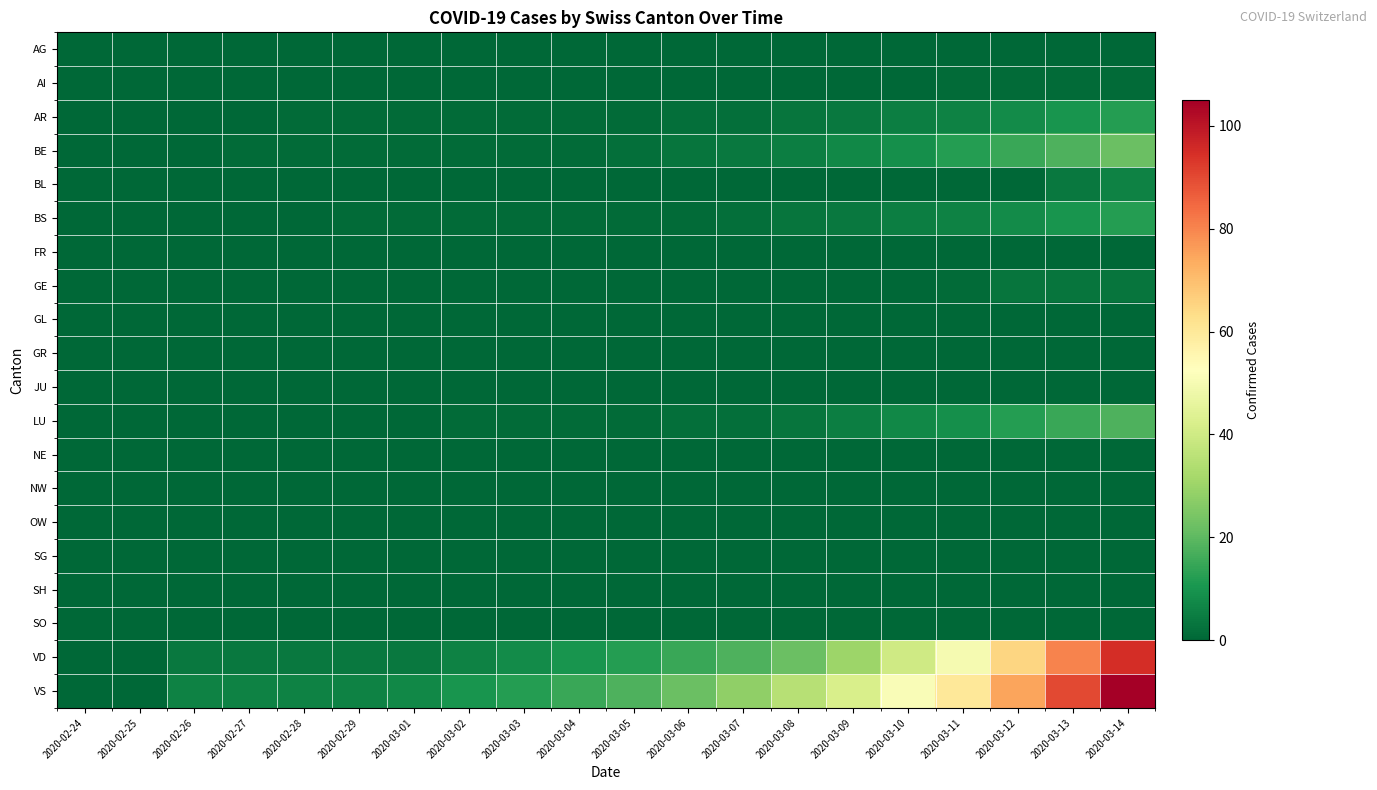

Reading right to left, list all the values displayed in this chart.

AG: 2020-03-14=0	2020-03-13=0	2020-03-12=0	2020-03-11=0	2020-03-10=0	2020-03-09=0	2020-03-08=0	2020-03-07=0	2020-03-06=0	2020-03-05=0	2020-03-04=0	2020-03-03=0	2020-03-02=0	2020-03-01=0	2020-02-29=0	2020-02-28=0	2020-02-27=0	2020-02-26=0	2020-02-25=0	2020-02-24=0
AI: 2020-03-14=1	2020-03-13=1	2020-03-12=1	2020-03-11=1	2020-03-10=0	2020-03-09=0	2020-03-08=0	2020-03-07=0	2020-03-06=0	2020-03-05=0	2020-03-04=0	2020-03-03=0	2020-03-02=0	2020-03-01=0	2020-02-29=0	2020-02-28=0	2020-02-27=0	2020-02-26=0	2020-02-25=0	2020-02-24=0
AR: 2020-03-14=12	2020-03-13=10	2020-03-12=8	2020-03-11=6	2020-03-10=5	2020-03-09=4	2020-03-08=3	2020-03-07=2	2020-03-06=2	2020-03-05=1	2020-03-04=1	2020-03-03=1	2020-03-02=1	2020-03-01=1	2020-02-29=1	2020-02-28=1	2020-02-27=0	2020-02-26=0	2020-02-25=0	2020-02-24=0
BE: 2020-03-14=22	2020-03-13=18	2020-03-12=15	2020-03-11=12	2020-03-10=9	2020-03-09=7	2020-03-08=5	2020-03-07=4	2020-03-06=3	2020-03-05=2	2020-03-04=1	2020-03-03=1	2020-03-02=1	2020-03-01=1	2020-02-29=1	2020-02-28=1	2020-02-27=1	2020-02-26=0	2020-02-25=0	2020-02-24=0
BL: 2020-03-14=6	2020-03-13=4	2020-03-12=0	2020-03-11=0	2020-03-10=0	2020-03-09=0	2020-03-08=0	2020-03-07=0	2020-03-06=0	2020-03-05=0	2020-03-04=0	2020-03-03=0	2020-03-02=0	2020-03-01=0	2020-02-29=0	2020-02-28=0	2020-02-27=0	2020-02-26=0	2020-02-25=0	2020-02-24=0
BS: 2020-03-14=12	2020-03-13=10	2020-03-12=8	2020-03-11=6	2020-03-10=5	2020-03-09=4	2020-03-08=3	2020-03-07=2	2020-03-06=1	2020-03-05=1	2020-03-04=1	2020-03-03=1	2020-03-02=1	2020-03-01=1	2020-02-29=1	2020-02-28=0	2020-02-27=0	2020-02-26=0	2020-02-25=0	2020-02-24=0
FR: 2020-03-14=0	2020-03-13=0	2020-03-12=0	2020-03-11=0	2020-03-10=0	2020-03-09=0	2020-03-08=0	2020-03-07=0	2020-03-06=0	2020-03-05=0	2020-03-04=0	2020-03-03=0	2020-03-02=0	2020-03-01=0	2020-02-29=0	2020-02-28=0	2020-02-27=0	2020-02-26=0	2020-02-25=0	2020-02-24=0
GE: 2020-03-14=3	2020-03-13=3	2020-03-12=3	2020-03-11=1	2020-03-10=0	2020-03-09=0	2020-03-08=0	2020-03-07=0	2020-03-06=0	2020-03-05=0	2020-03-04=0	2020-03-03=0	2020-03-02=0	2020-03-01=0	2020-02-29=0	2020-02-28=0	2020-02-27=0	2020-02-26=0	2020-02-25=0	2020-02-24=0
GL: 2020-03-14=0	2020-03-13=0	2020-03-12=0	2020-03-11=0	2020-03-10=0	2020-03-09=0	2020-03-08=0	2020-03-07=0	2020-03-06=0	2020-03-05=0	2020-03-04=0	2020-03-03=0	2020-03-02=0	2020-03-01=0	2020-02-29=0	2020-02-28=0	2020-02-27=0	2020-02-26=0	2020-02-25=0	2020-02-24=0
GR: 2020-03-14=0	2020-03-13=0	2020-03-12=0	2020-03-11=0	2020-03-10=0	2020-03-09=0	2020-03-08=0	2020-03-07=0	2020-03-06=0	2020-03-05=0	2020-03-04=0	2020-03-03=0	2020-03-02=0	2020-03-01=0	2020-02-29=0	2020-02-28=0	2020-02-27=0	2020-02-26=0	2020-02-25=0	2020-02-24=0
JU: 2020-03-14=0	2020-03-13=0	2020-03-12=0	2020-03-11=0	2020-03-10=0	2020-03-09=0	2020-03-08=0	2020-03-07=0	2020-03-06=0	2020-03-05=0	2020-03-04=0	2020-03-03=0	2020-03-02=0	2020-03-01=0	2020-02-29=0	2020-02-28=0	2020-02-27=0	2020-02-26=0	2020-02-25=0	2020-02-24=0
LU: 2020-03-14=18	2020-03-13=15	2020-03-12=12	2020-03-11=9	2020-03-10=7	2020-03-09=5	2020-03-08=3	2020-03-07=2	2020-03-06=2	2020-03-05=1	2020-03-04=1	2020-03-03=1	2020-03-02=1	2020-03-01=0	2020-02-29=0	2020-02-28=0	2020-02-27=0	2020-02-26=0	2020-02-25=0	2020-02-24=0
NE: 2020-03-14=0	2020-03-13=0	2020-03-12=0	2020-03-11=0	2020-03-10=0	2020-03-09=0	2020-03-08=0	2020-03-07=0	2020-03-06=0	2020-03-05=0	2020-03-04=0	2020-03-03=0	2020-03-02=0	2020-03-01=0	2020-02-29=0	2020-02-28=0	2020-02-27=0	2020-02-26=0	2020-02-25=0	2020-02-24=0
NW: 2020-03-14=0	2020-03-13=0	2020-03-12=0	2020-03-11=0	2020-03-10=0	2020-03-09=0	2020-03-08=0	2020-03-07=0	2020-03-06=0	2020-03-05=0	2020-03-04=0	2020-03-03=0	2020-03-02=0	2020-03-01=0	2020-02-29=0	2020-02-28=0	2020-02-27=0	2020-02-26=0	2020-02-25=0	2020-02-24=0
OW: 2020-03-14=0	2020-03-13=0	2020-03-12=0	2020-03-11=0	2020-03-10=0	2020-03-09=0	2020-03-08=0	2020-03-07=0	2020-03-06=0	2020-03-05=0	2020-03-04=0	2020-03-03=0	2020-03-02=0	2020-03-01=0	2020-02-29=0	2020-02-28=0	2020-02-27=0	2020-02-26=0	2020-02-25=0	2020-02-24=0
SG: 2020-03-14=0	2020-03-13=0	2020-03-12=0	2020-03-11=0	2020-03-10=0	2020-03-09=0	2020-03-08=0	2020-03-07=0	2020-03-06=0	2020-03-05=0	2020-03-04=0	2020-03-03=0	2020-03-02=0	2020-03-01=0	2020-02-29=0	2020-02-28=0	2020-02-27=0	2020-02-26=0	2020-02-25=0	2020-02-24=0
SH: 2020-03-14=0	2020-03-13=0	2020-03-12=0	2020-03-11=0	2020-03-10=0	2020-03-09=0	2020-03-08=0	2020-03-07=0	2020-03-06=0	2020-03-05=0	2020-03-04=0	2020-03-03=0	2020-03-02=0	2020-03-01=0	2020-02-29=0	2020-02-28=0	2020-02-27=0	2020-02-26=0	2020-02-25=0	2020-02-24=0
SO: 2020-03-14=0	2020-03-13=0	2020-03-12=0	2020-03-11=0	2020-03-10=0	2020-03-09=0	2020-03-08=0	2020-03-07=0	2020-03-06=0	2020-03-05=0	2020-03-04=0	2020-03-03=0	2020-03-02=0	2020-03-01=0	2020-02-29=0	2020-02-28=0	2020-02-27=0	2020-02-26=0	2020-02-25=0	2020-02-24=0
VD: 2020-03-14=95	2020-03-13=80	2020-03-12=65	2020-03-11=50	2020-03-10=40	2020-03-09=30	2020-03-08=22	2020-03-07=18	2020-03-06=15	2020-03-05=12	2020-03-04=10	2020-03-03=8	2020-03-02=6	2020-03-01=4	2020-02-29=4	2020-02-28=4	2020-02-27=4	2020-02-26=4	2020-02-25=0	2020-02-24=0
VS: 2020-03-14=105	2020-03-13=90	2020-03-12=75	2020-03-11=60	2020-03-10=51	2020-03-09=42	2020-03-08=35	2020-03-07=28	2020-03-06=22	2020-03-05=18	2020-03-04=15	2020-03-03=12	2020-03-02=10	2020-03-01=7	2020-02-29=6	2020-02-28=6	2020-02-27=6	2020-02-26=6	2020-02-25=0	2020-02-24=0